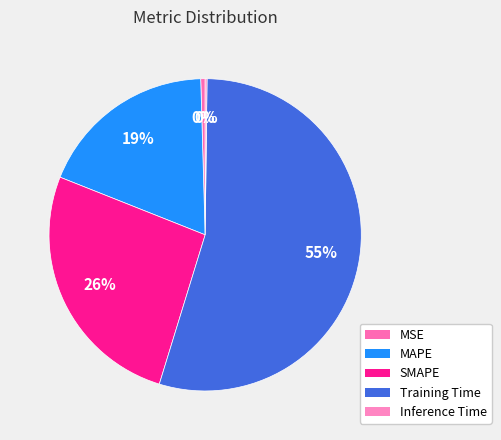

How many slices are in this pie chart?

5